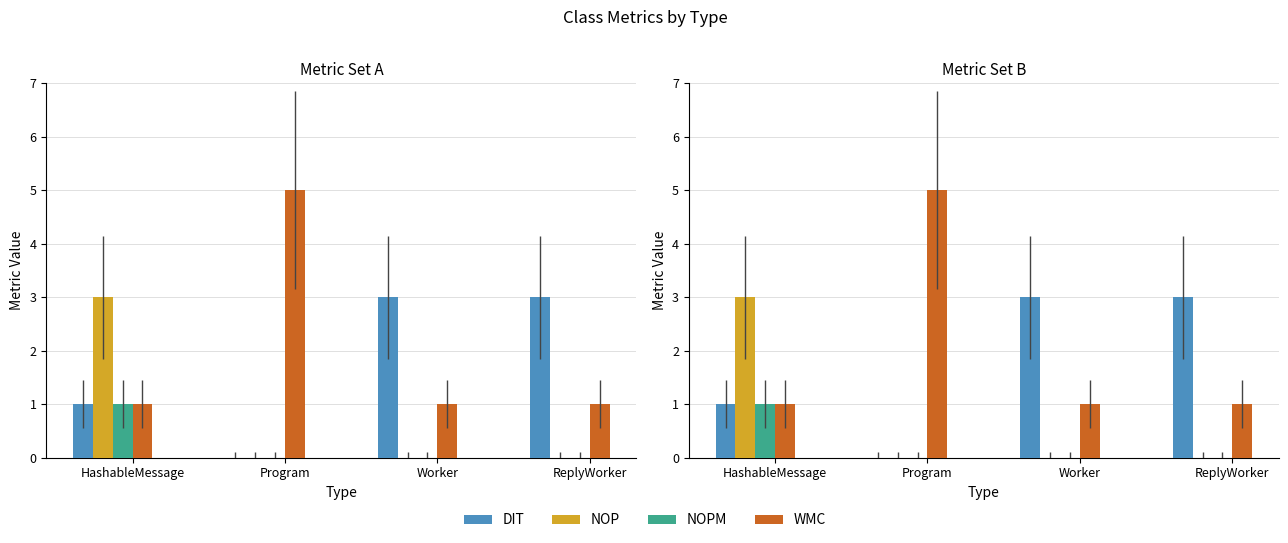

At which label does NOPM reach its peak?

HashableMessage